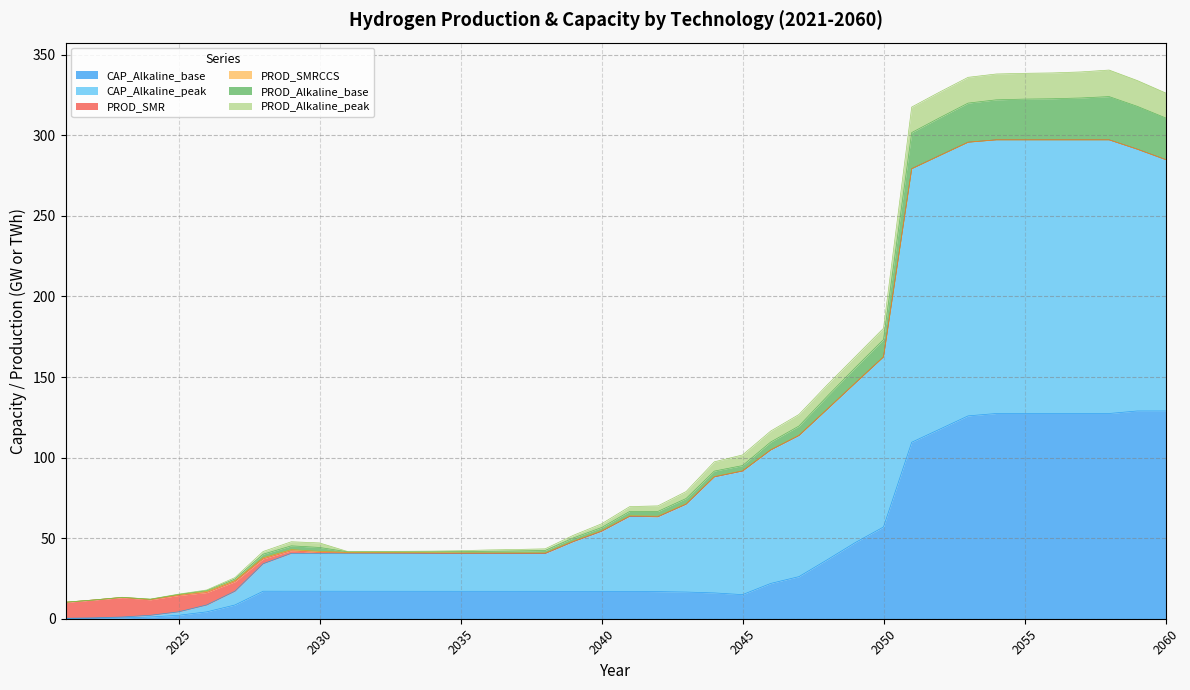

At which category is the sum across all series the highest?

2058